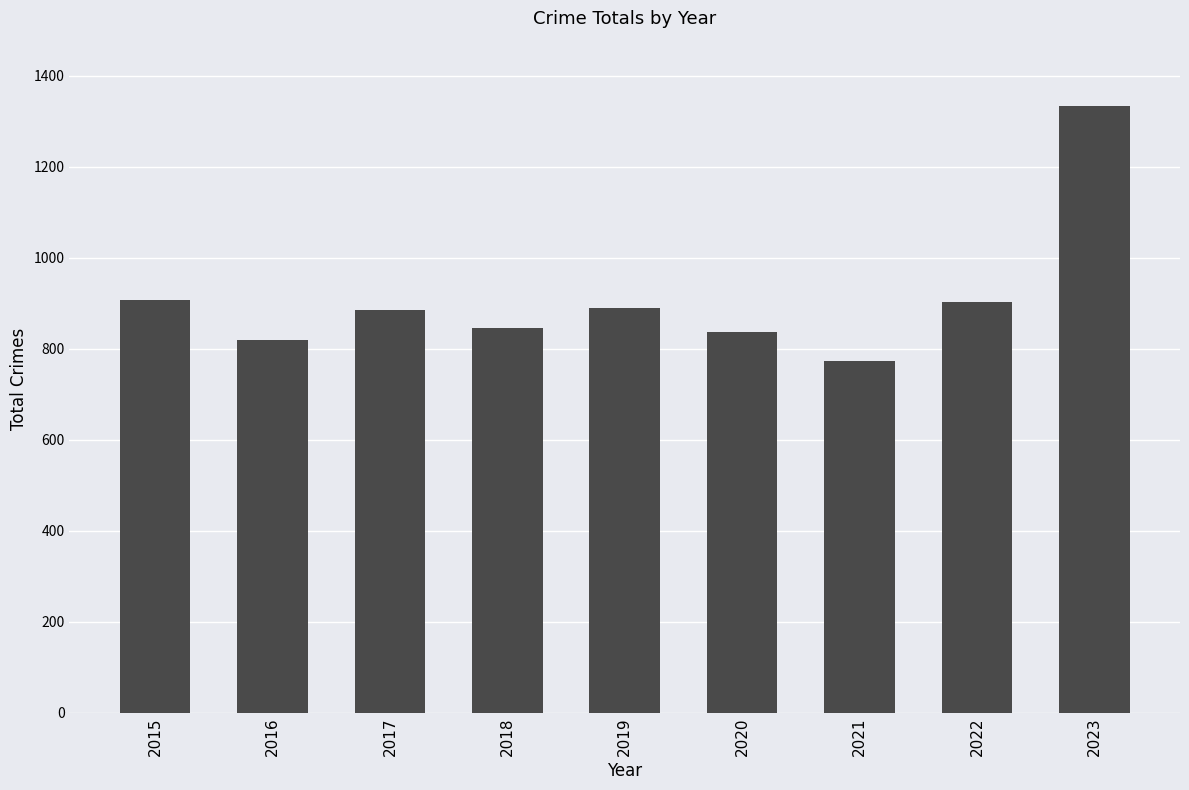

What is the difference between the maximum and minimum values?

561